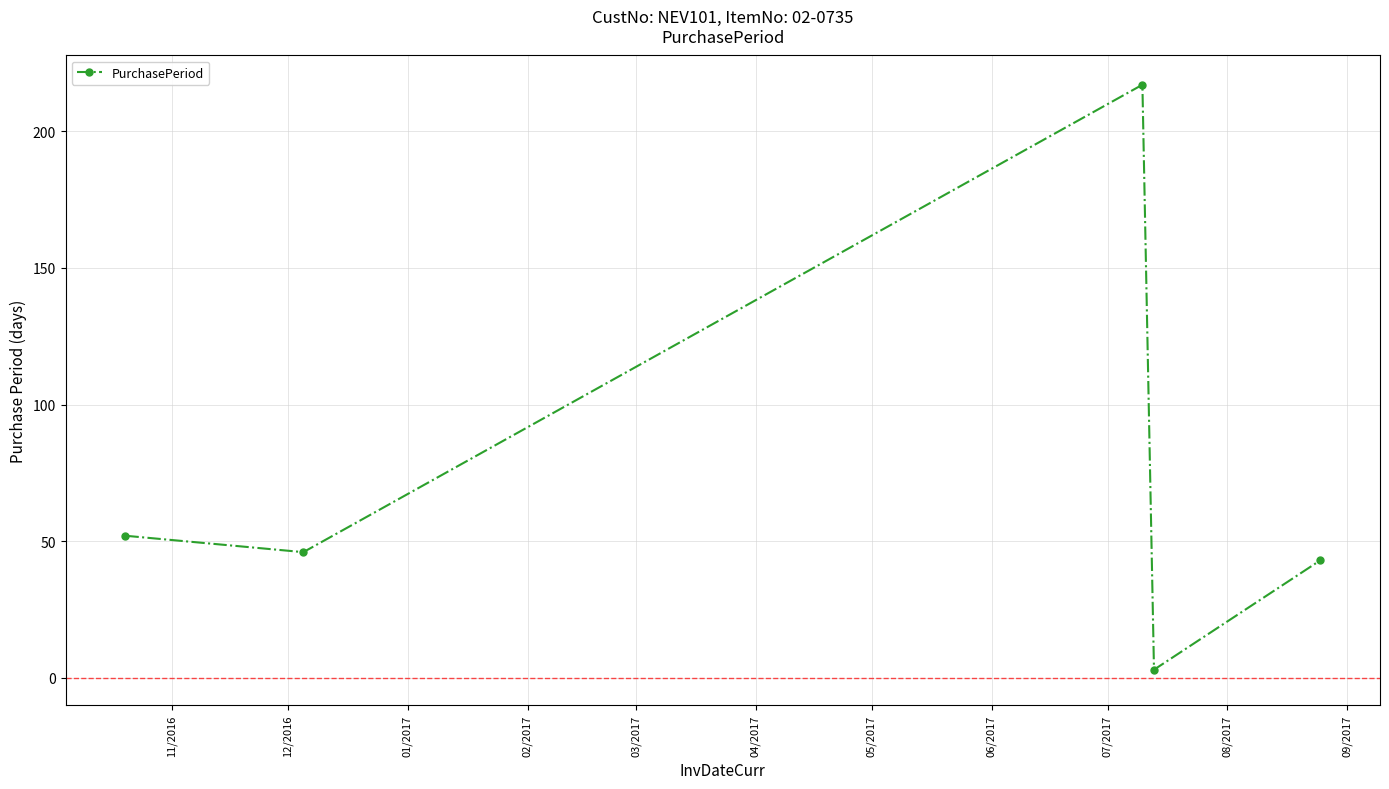

True or false: there are more than 2 points higher than both neighbors.

False